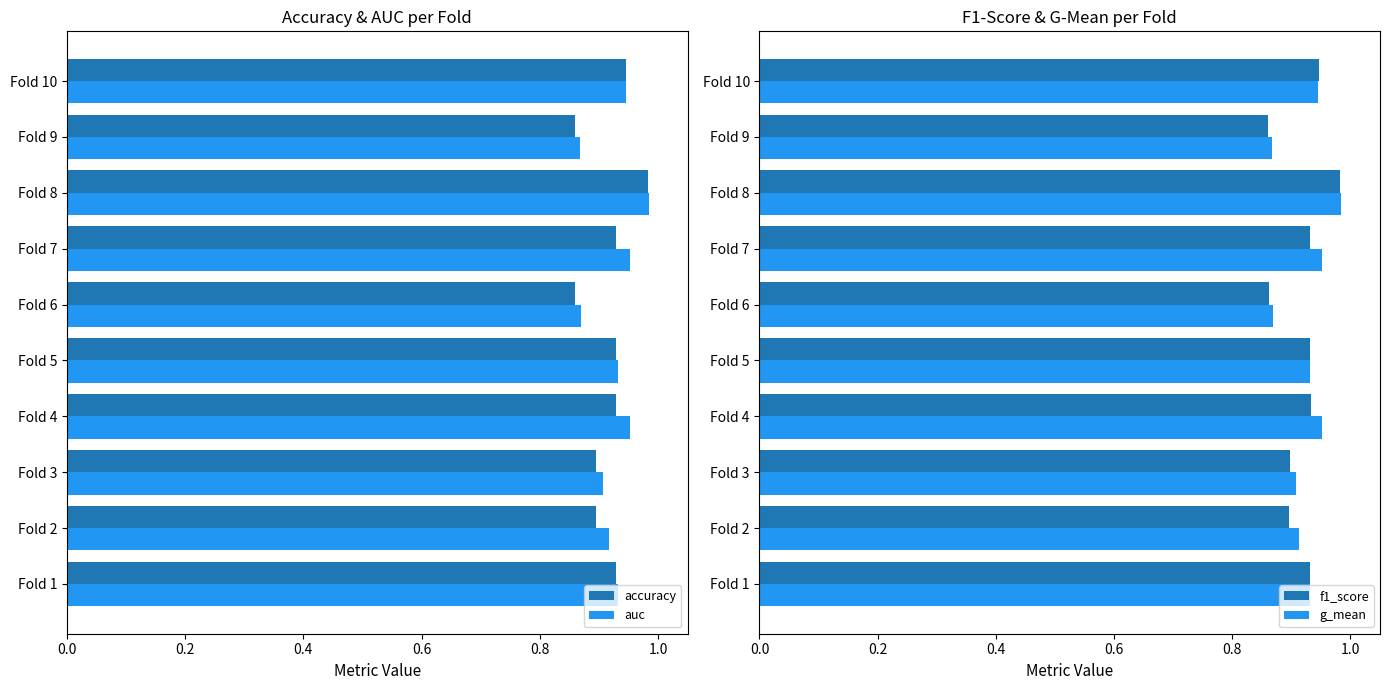

Which series has the largest total across all categories?

auc